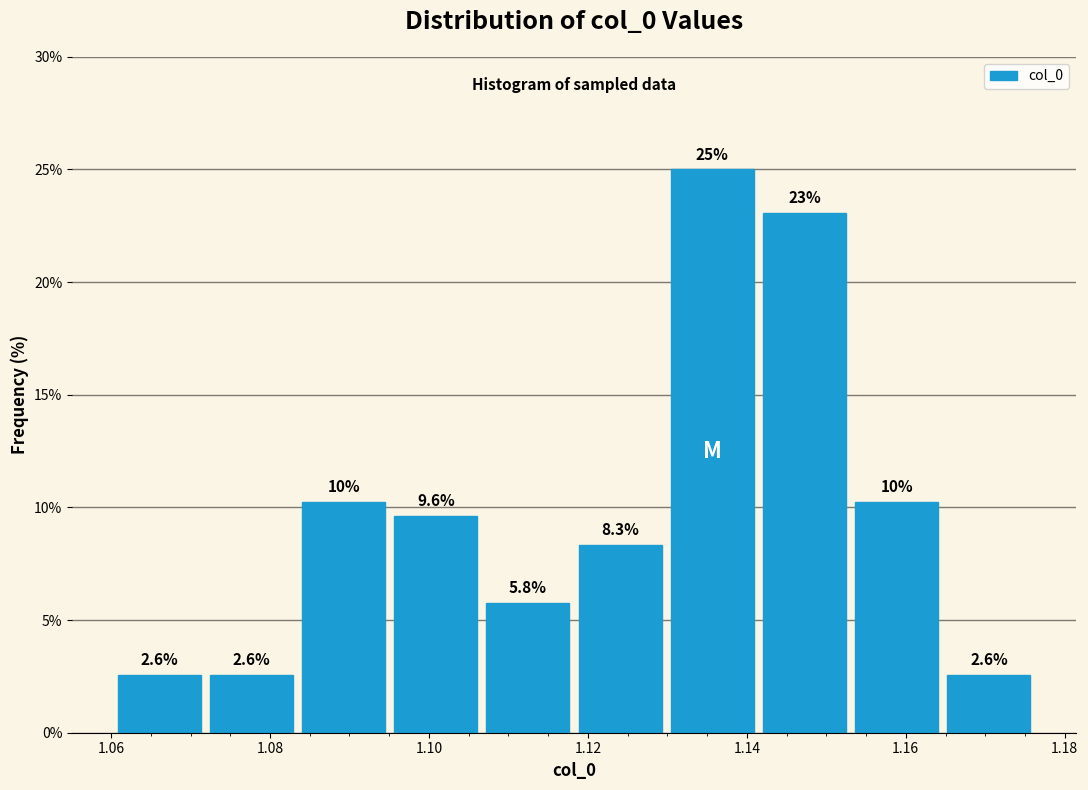

Over which range of the x-axis is the bar tallest?

1.130 to 1.142